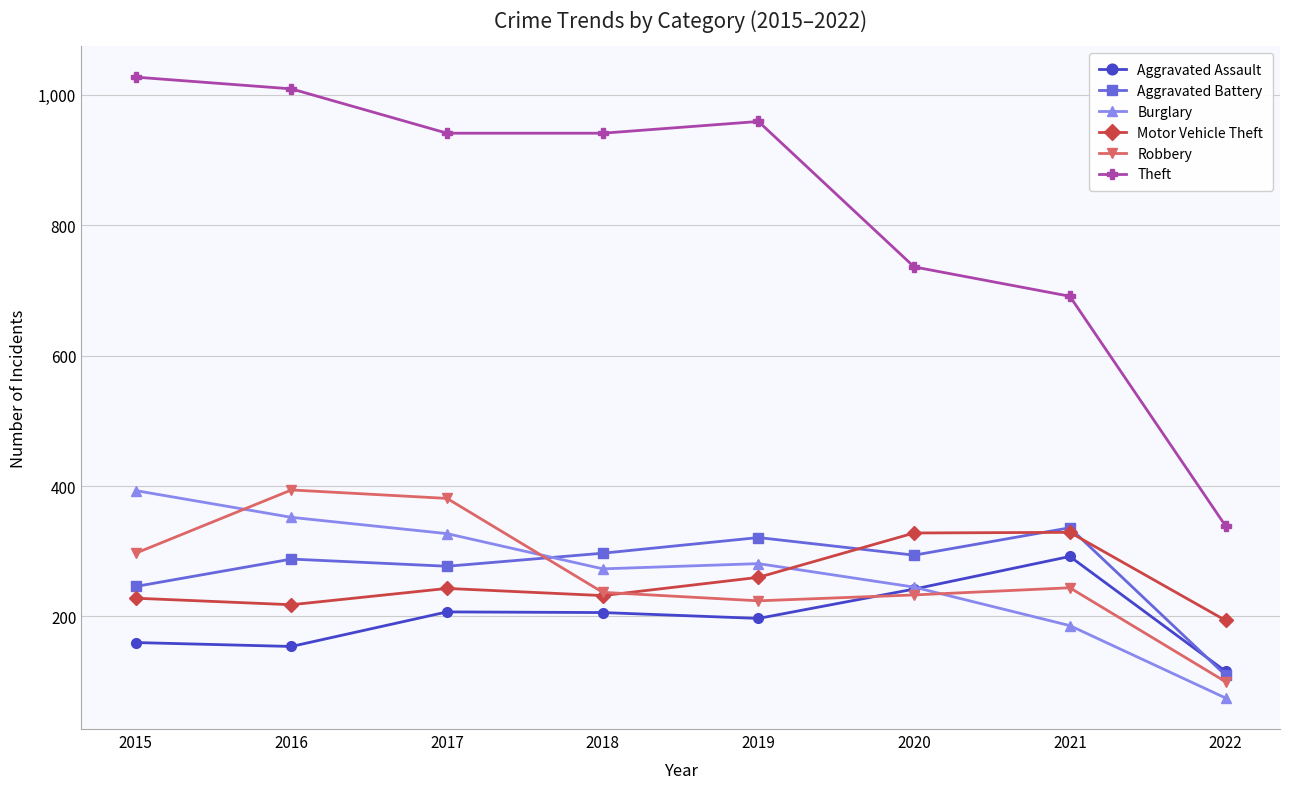

How many lines are shown in the chart?

6